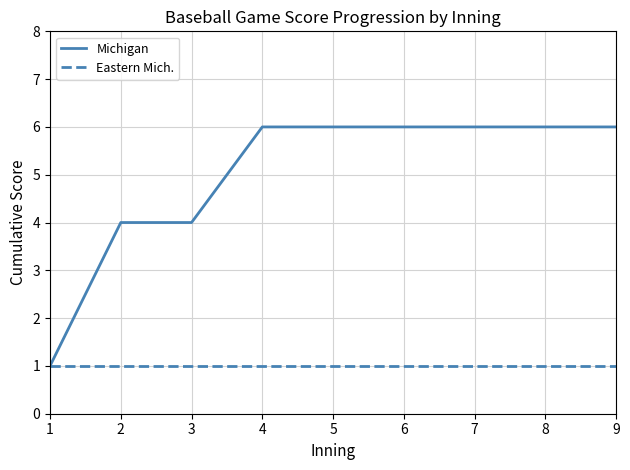

Is it true that Michigan equals 0 at 1?

False